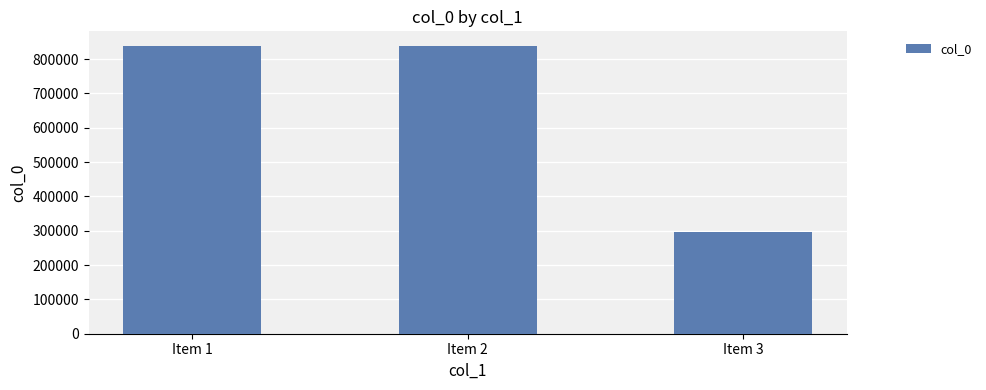

Does the chart contain any negative values?

No